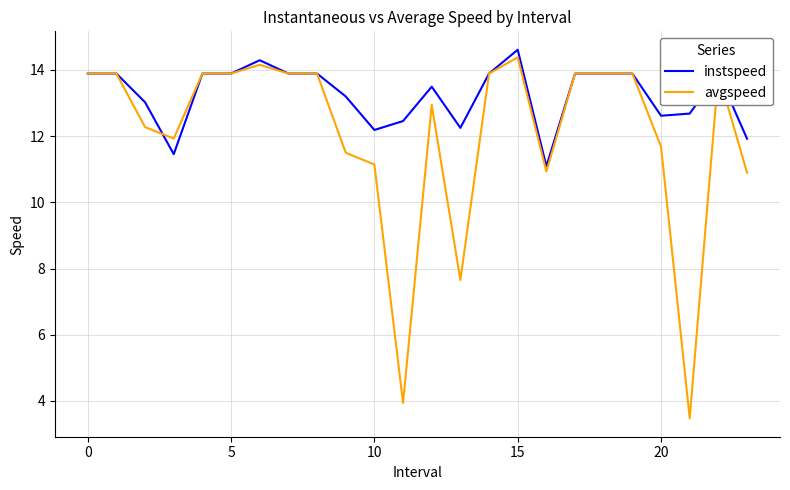

Which series has the largest total across all categories?

instspeed